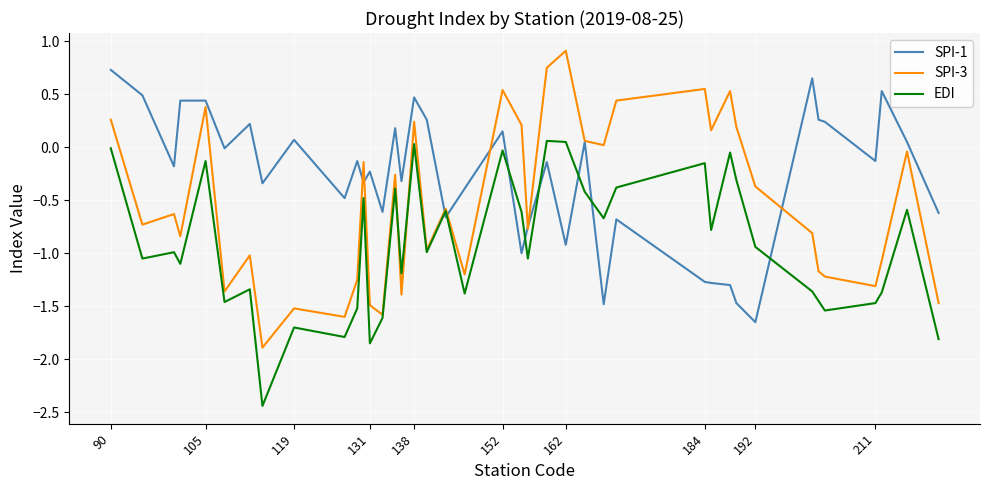

What is the difference between the second highest and second lowest values in the SPI-1 series?

2.1